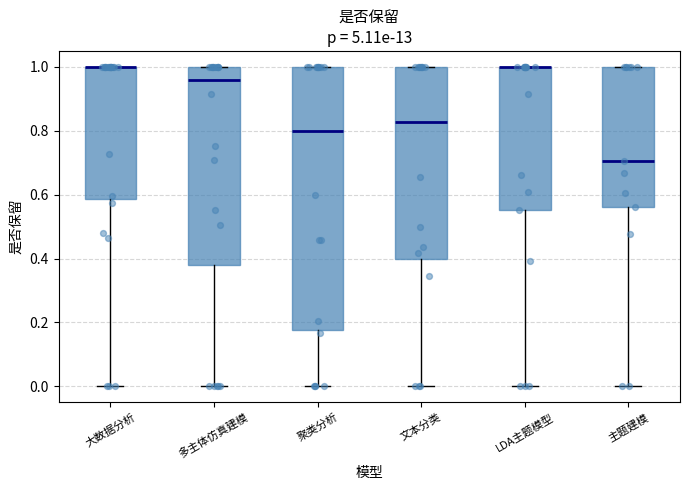

Reading left to right, read every box against the y-axis: the position of its median line, the range the box covers, and the ends of its whiskers. The values are not printed on the chart, so give them approximately, as read against the axis.

大数据分析: median 1.00 (drawn on the box's upper edge), box 0.58 to 1.00, whiskers 0.00 to 1.00
多主体仿真建模: median 0.96, box 0.38 to 1.00, whiskers 0.00 to 1.00
聚类分析: median 0.80, box 0.18 to 1.00, whiskers 0.00 to 1.00
文本分类: median 0.82, box 0.40 to 1.00, whiskers 0.00 to 1.00
LDA主题模型: median 1.00 (drawn on the box's upper edge), box 0.56 to 1.00, whiskers 0.00 to 1.00
主题建模: median 0.70, box 0.56 to 1.00, whiskers 0.00 to 1.00